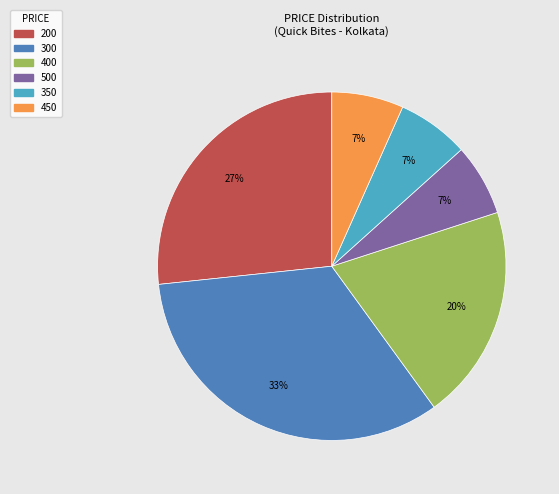

To the nearest percent, what is the average slice percentage?

17%